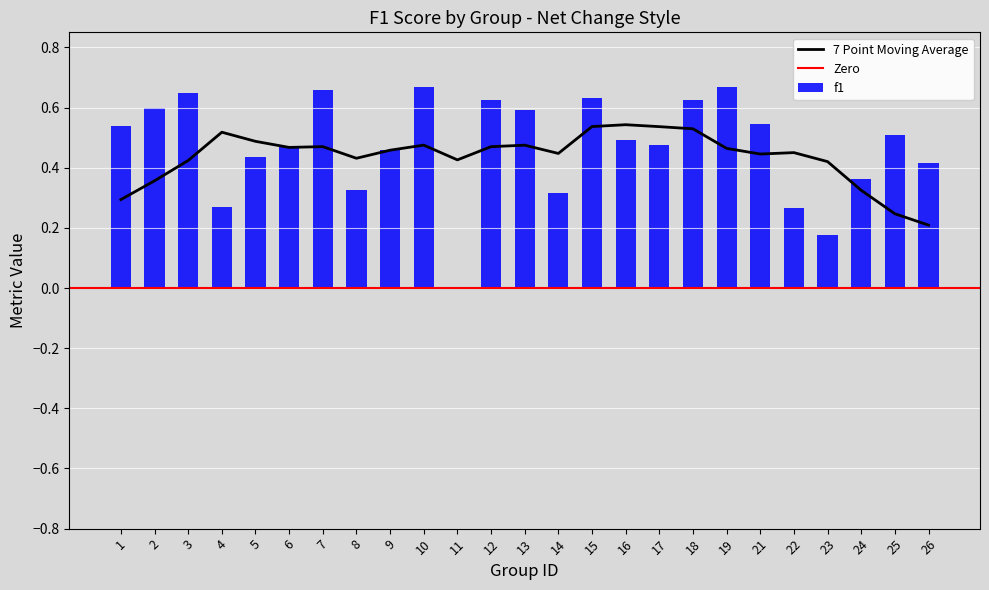

Is it true that 7 Point Moving Average equals 0.1 at 1?

False